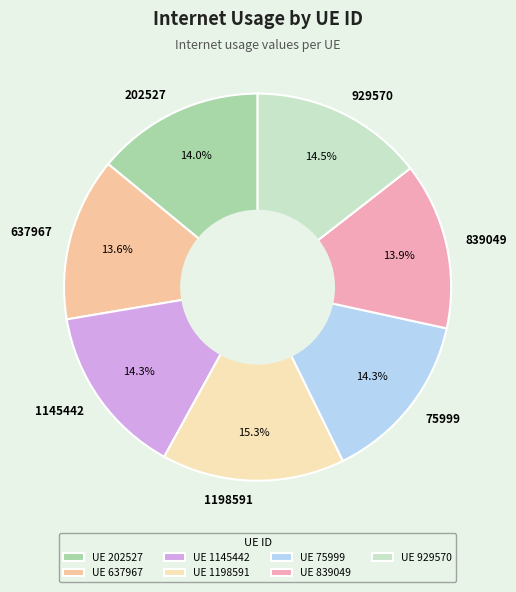

Does 1198591 represent more than half of the total?

No